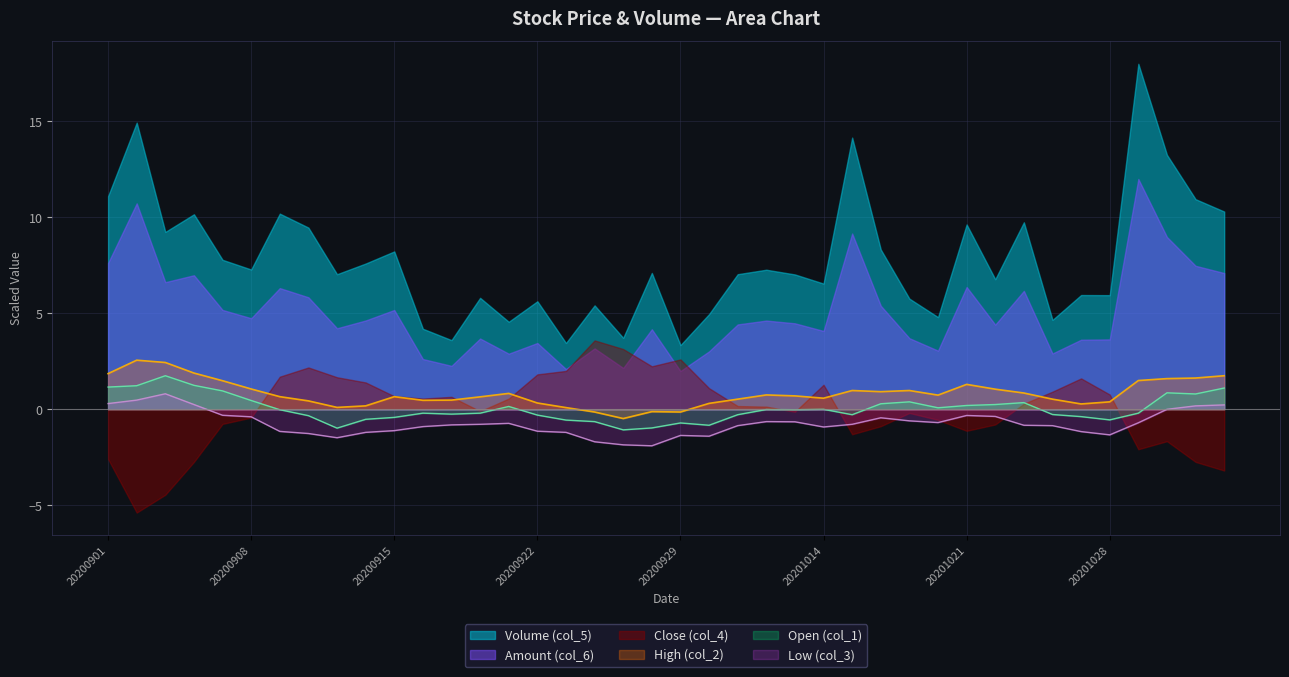

Where is Open (col_1) nearest to the value 0?

20201014